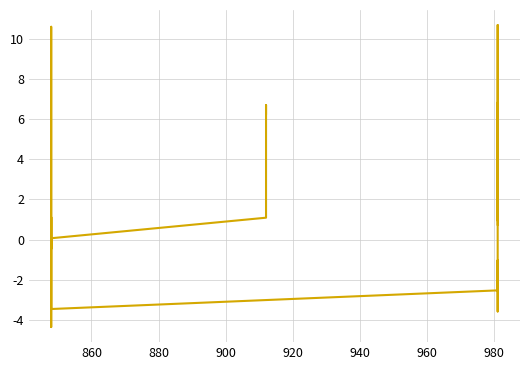

What is the maximum value shown in the chart?

10.7